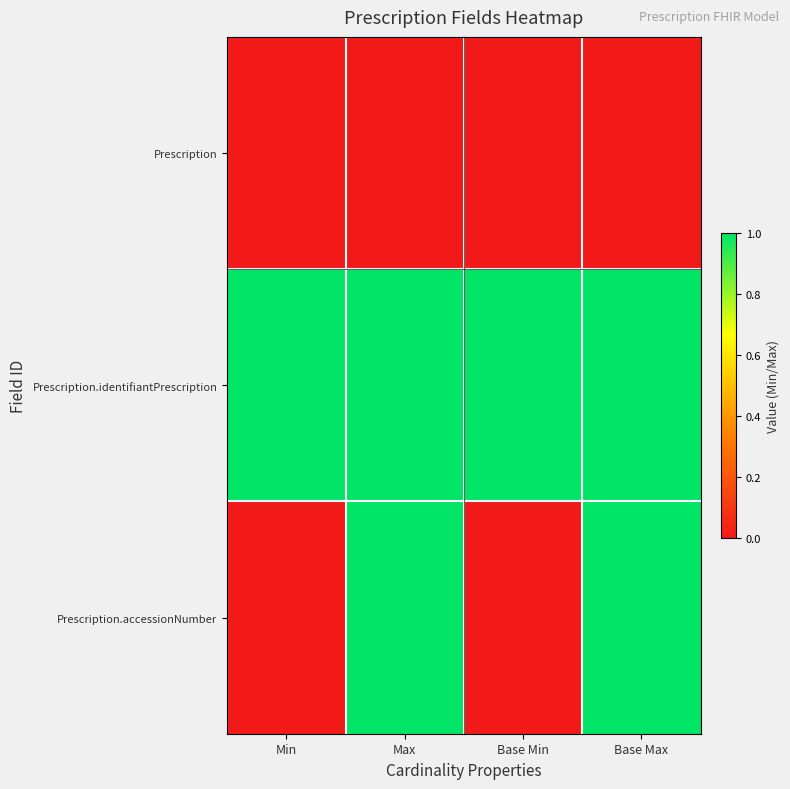

Reading right to left, extract all data points from this chart.

Prescription: Base Max=0	Base Min=0	Max=0	Min=0
Prescription.identifiantPrescription: Base Max=1	Base Min=1	Max=1	Min=1
Prescription.accessionNumber: Base Max=1	Base Min=0	Max=1	Min=0